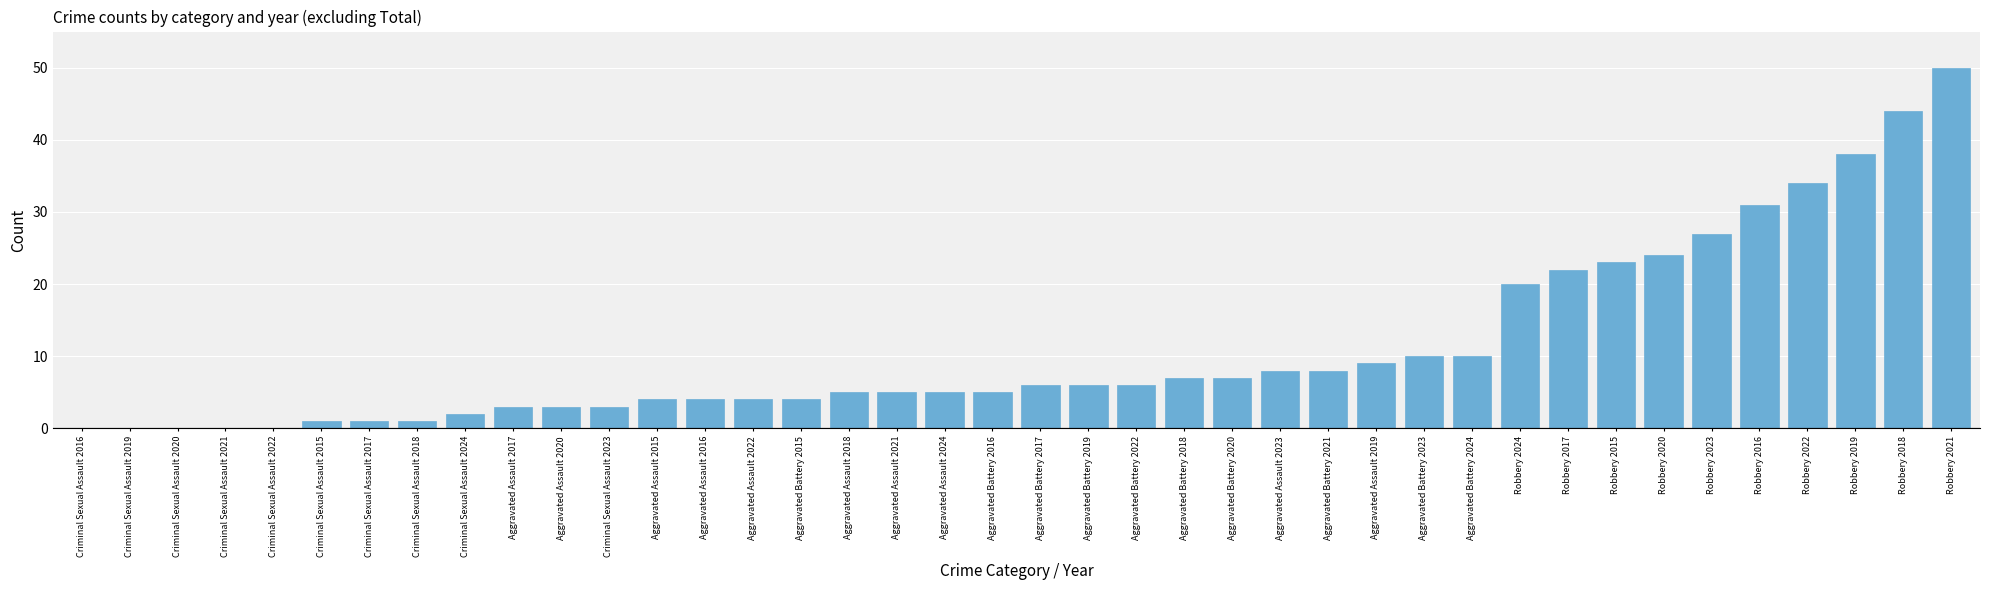

How many categories are shown in the chart?

40